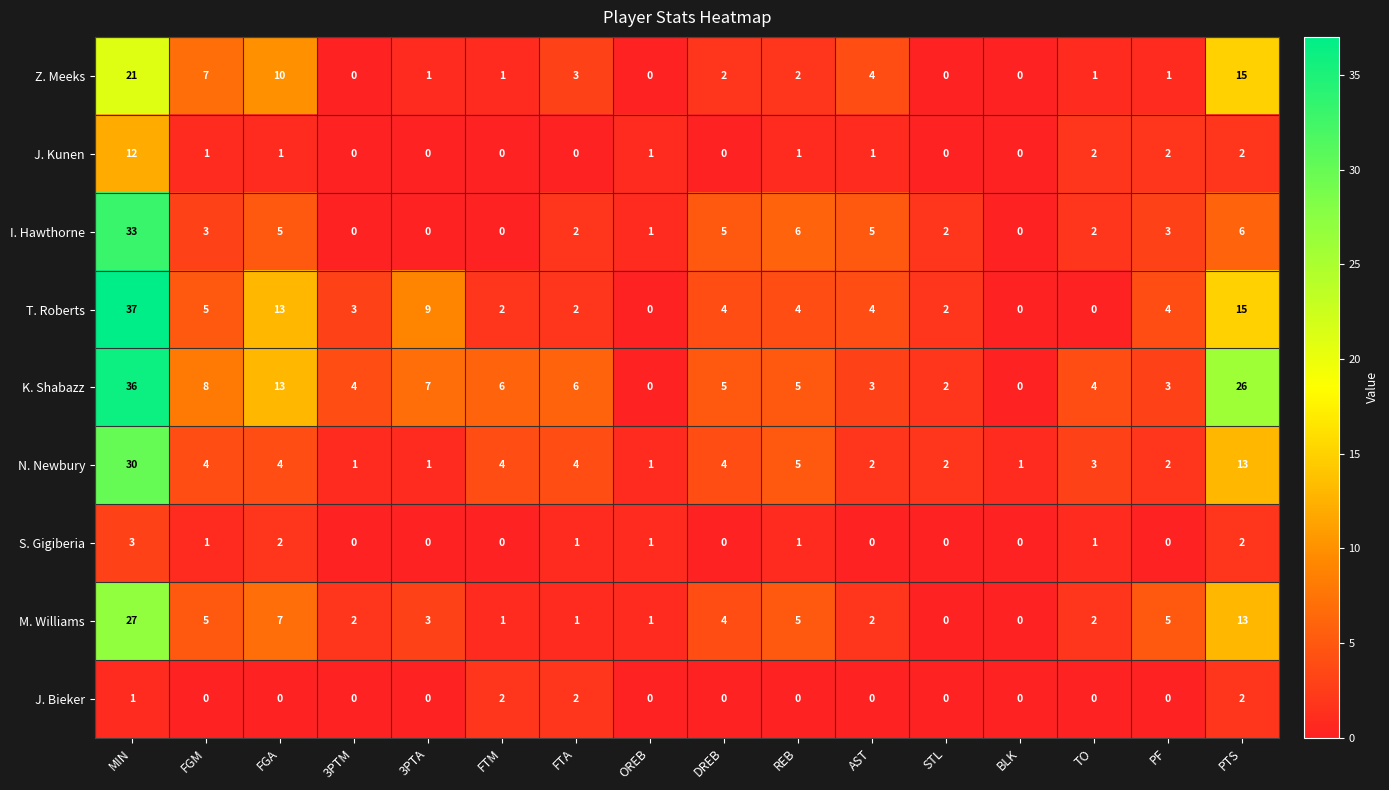

What is the highest value of the S. Gigiberia series?

3